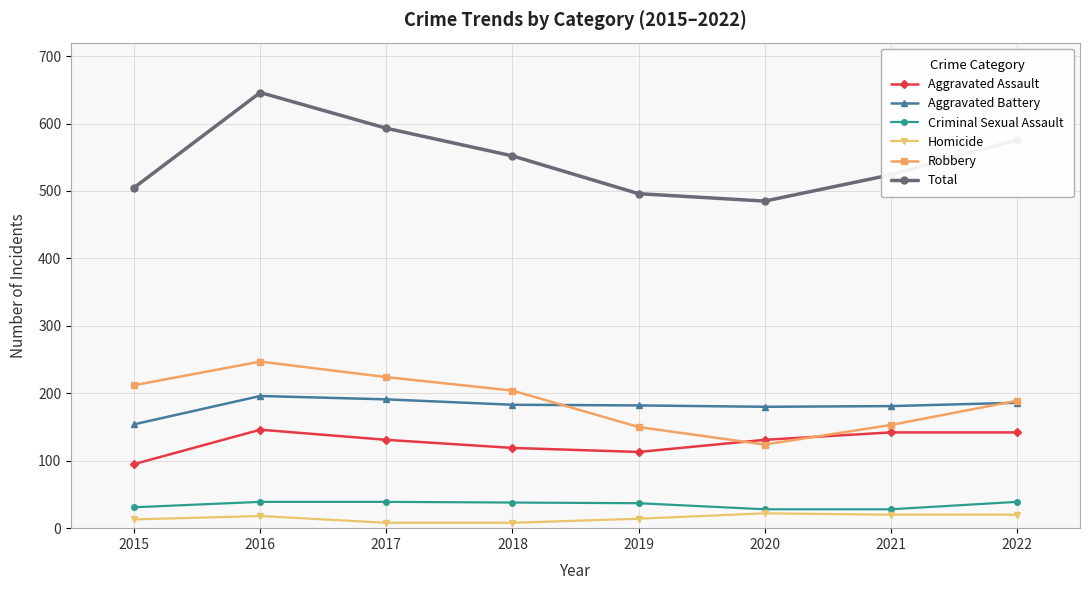

What is the difference between the maximum and minimum values in the Aggravated Battery series?

42